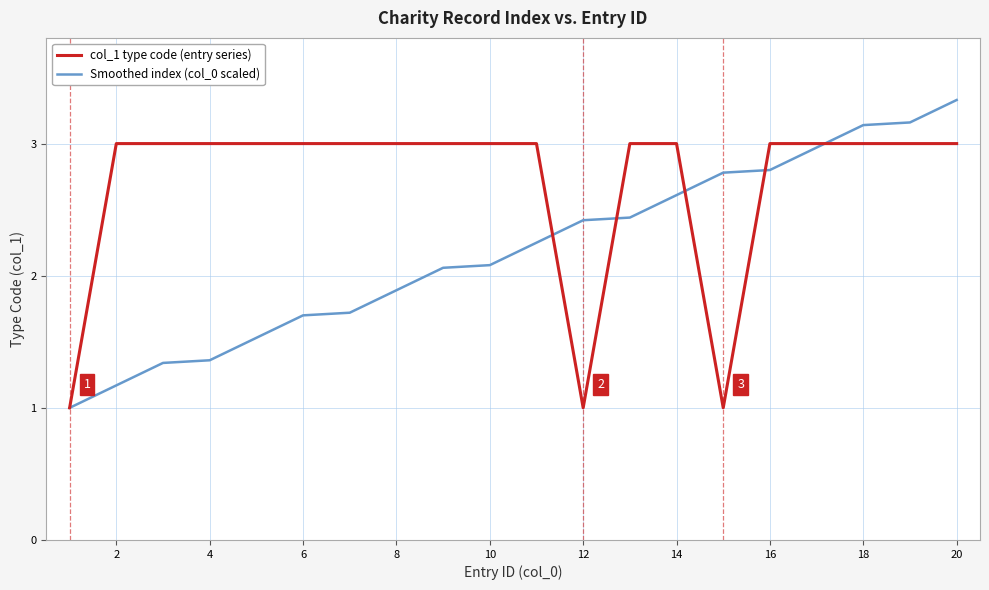

How many lines are shown in the chart?

2